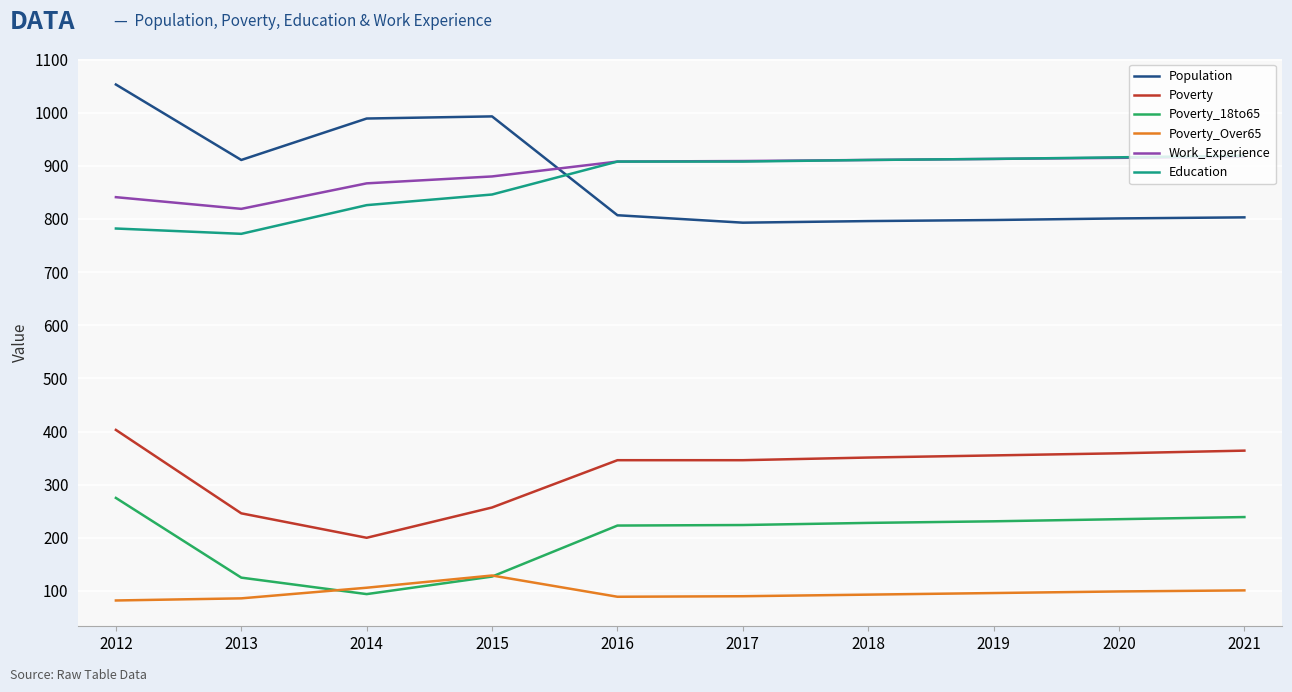

Where is the first local minimum for Work_Experience?

2013